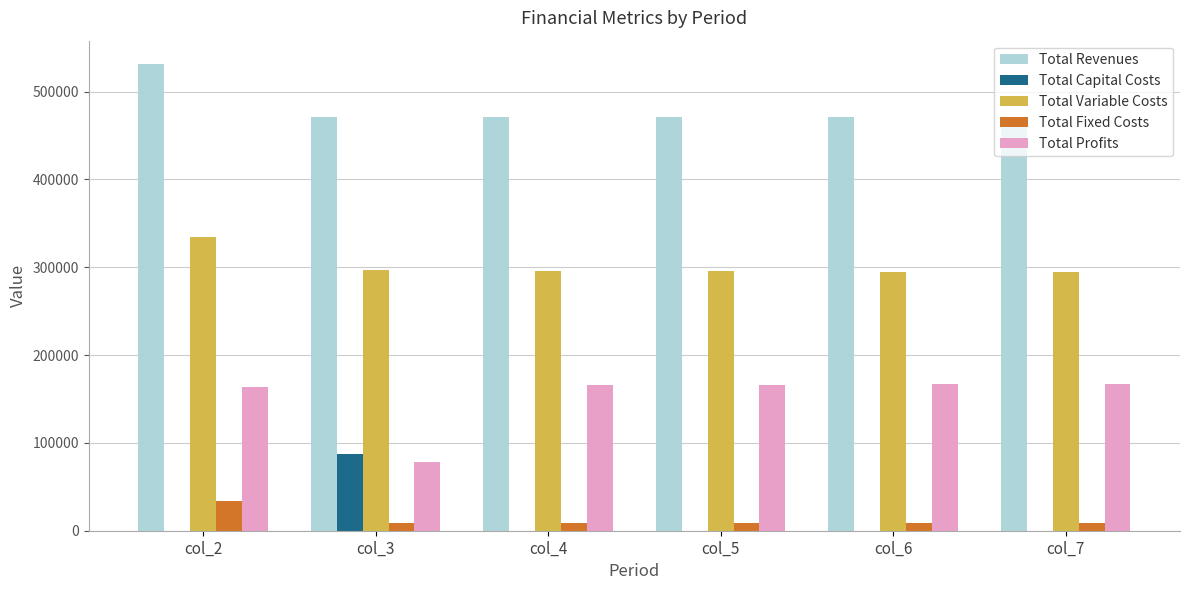

What is the greatest value displayed?

531388.7